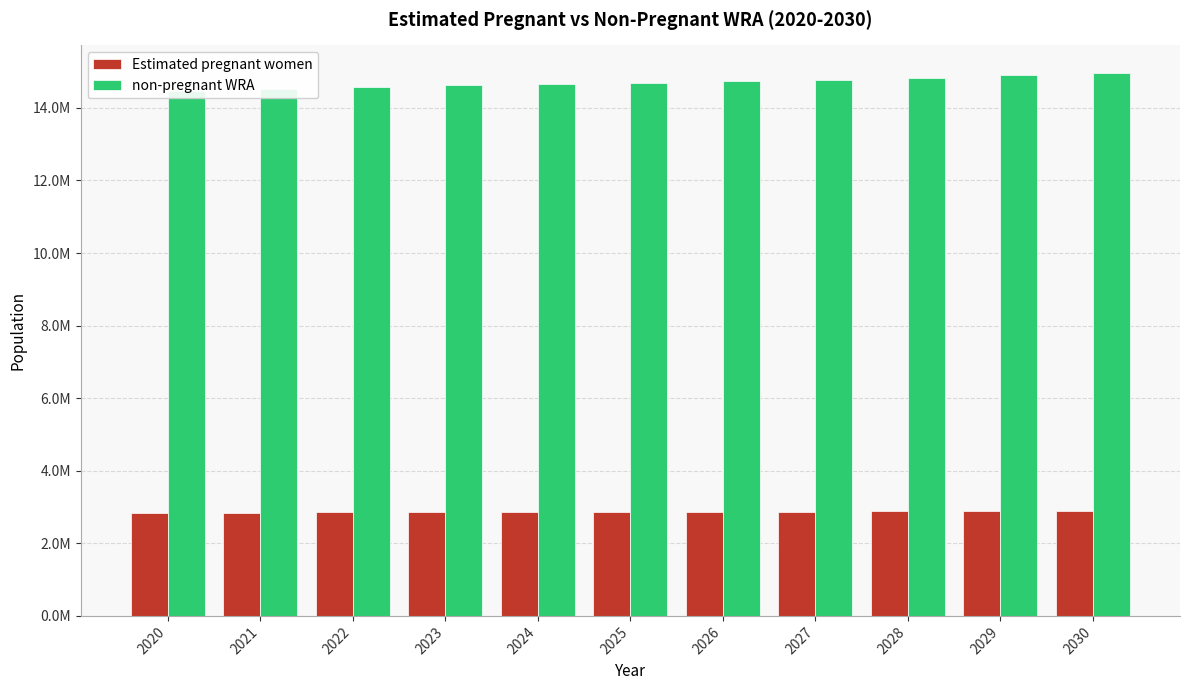

At which category is the sum across all series the highest?

2030